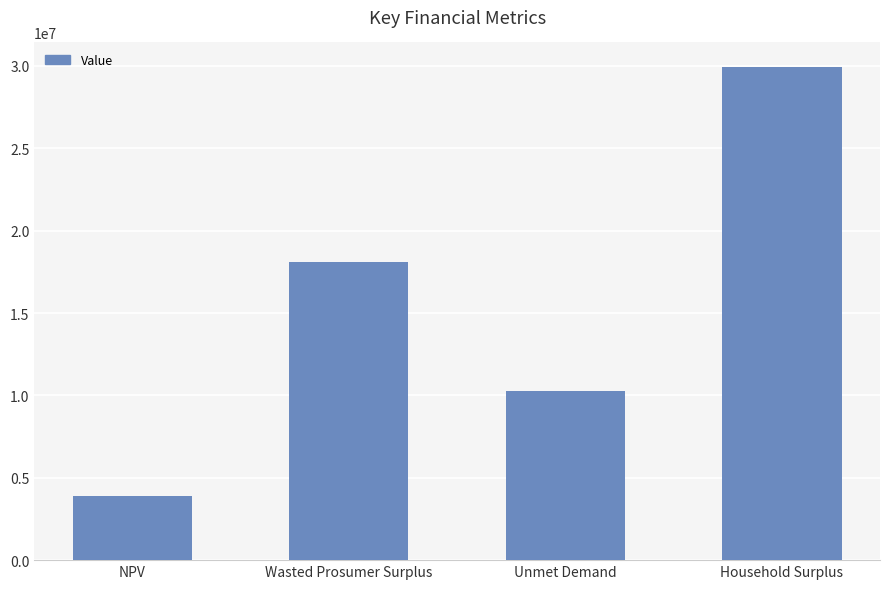

What is the label of the 3rd bar from the right?

Wasted Prosumer Surplus